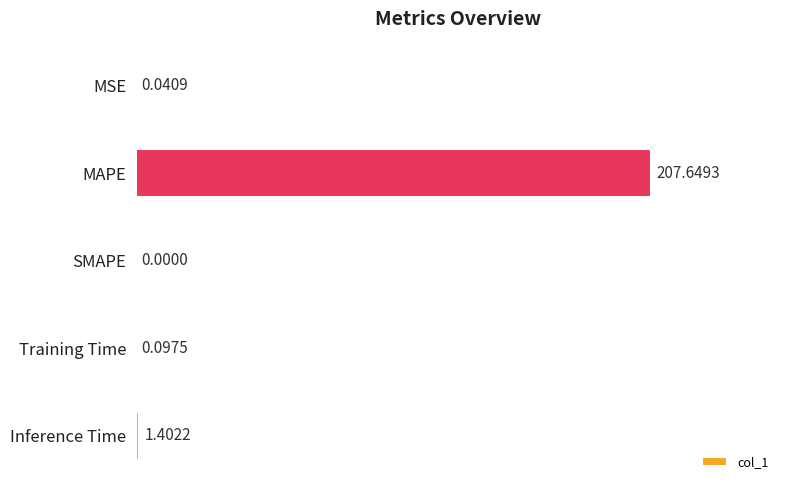

Which label corresponds to the largest value in the chart?

MAPE